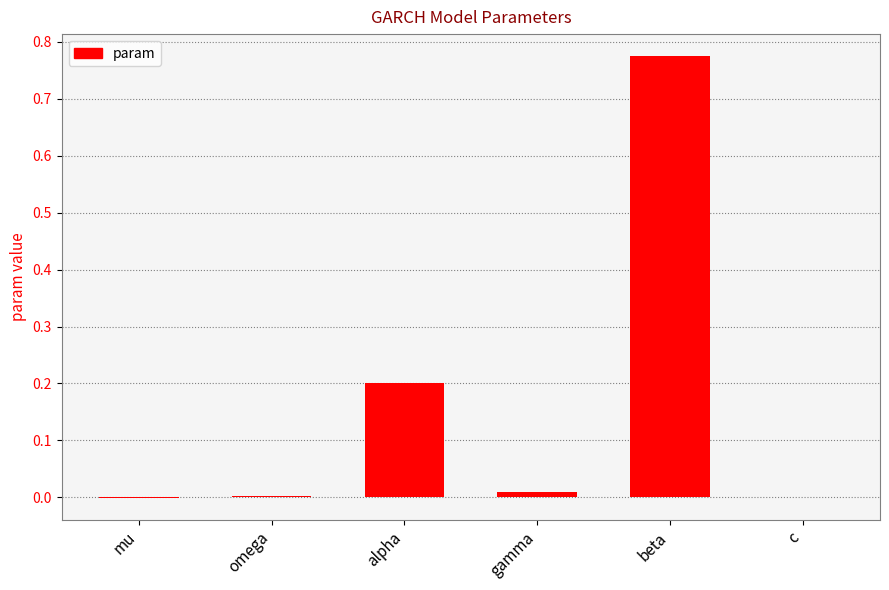

What is the average value?

0.2